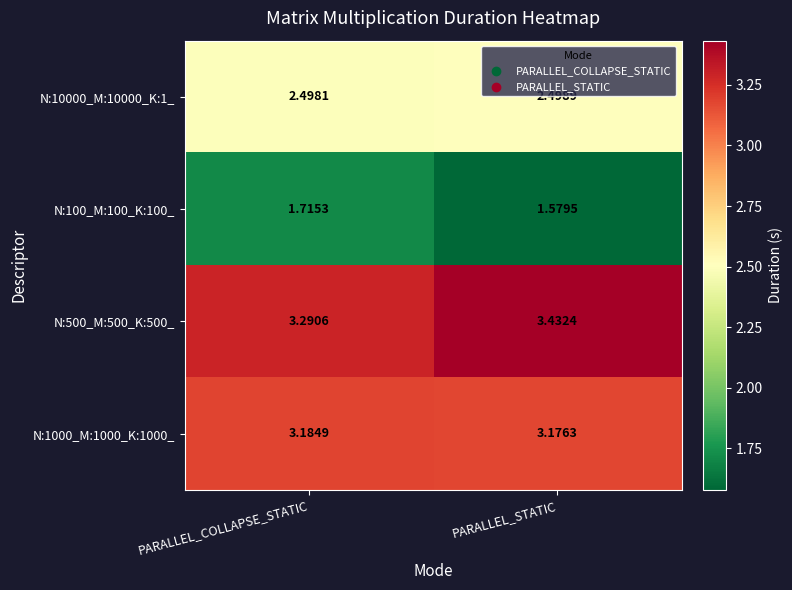

At which category is the sum across all series the highest?

PARALLEL_COLLAPSE_STATIC